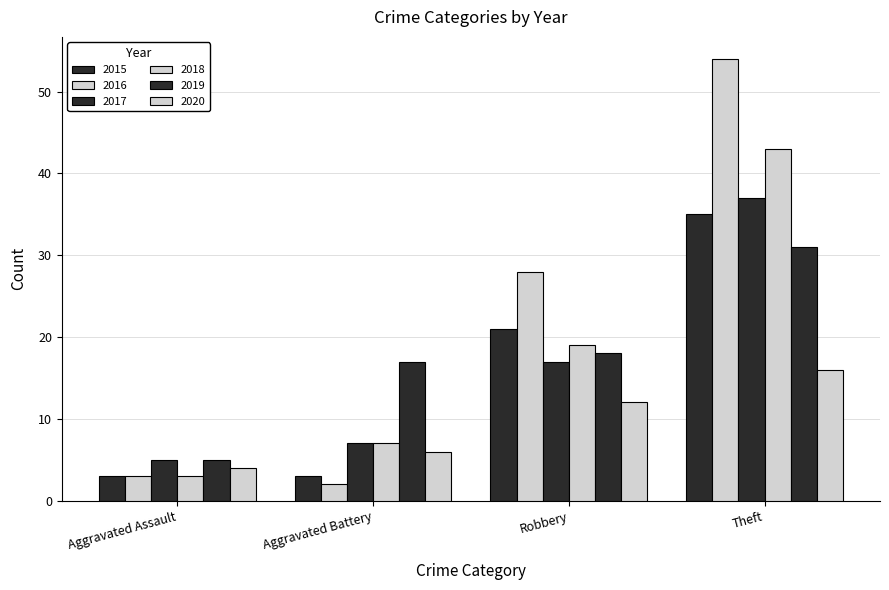

Between Aggravated Assault and Robbery, which is larger?

Robbery